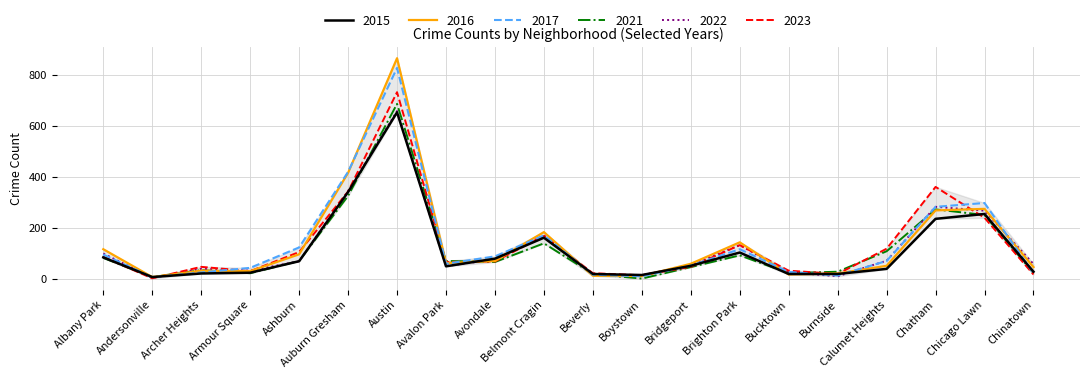

Is it true that 2016 equals 33 at Archer Heights?

True